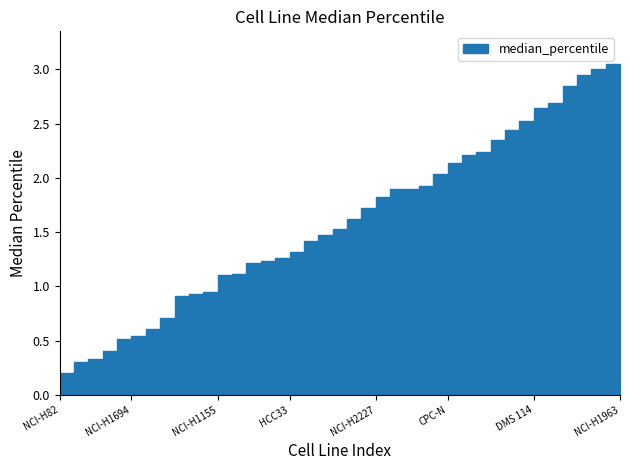

What is the sum of all values?

62.2